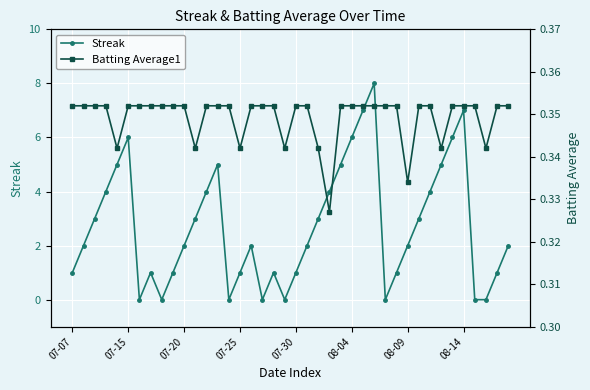

Reading left to right, transcribe all the data shown in this chart.

Streak: 1.0	2.0	3.0	4.0	5.0	6.0	0.0	1.0	0.0	1.0	2.0	3.0	4.0	5.0	0.0	1.0	2.0	0.0	1.0	0.0	1.0	2.0	3.0	4.0	5.0	6.0	7.0	8.0	0.0	1.0	2.0	3.0	4.0	5.0	6.0	7.0	0.0	0.0	1.0	2.0
Batting Average1: 0.4	0.4	0.4	0.4	0.3	0.4	0.4	0.4	0.4	0.4	0.4	0.3	0.4	0.4	0.4	0.3	0.4	0.4	0.4	0.3	0.4	0.4	0.3	0.3	0.4	0.4	0.4	0.4	0.4	0.4	0.3	0.4	0.4	0.3	0.4	0.4	0.4	0.3	0.4	0.4